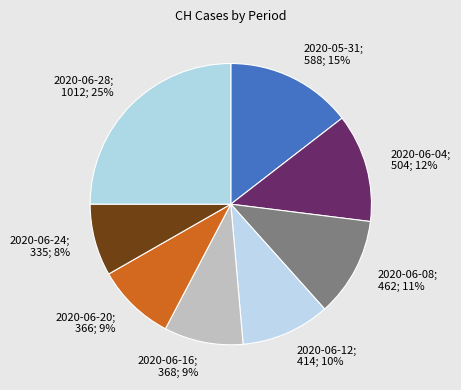

To the nearest percent, what portion does 2020-06-12; 414; 10% represent?

10%